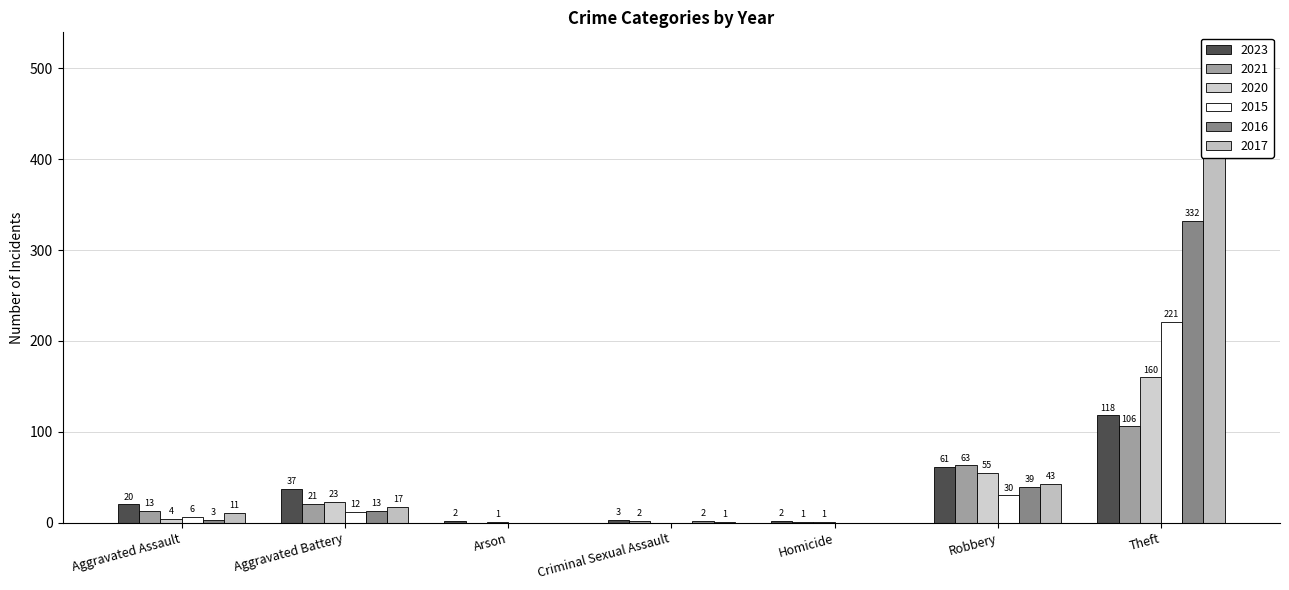

The 2023 series shows 1 at Homicide. True or false?

False